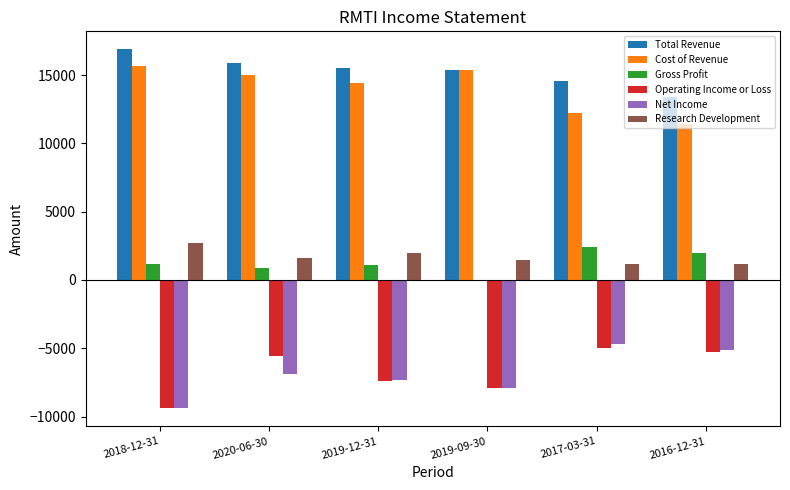

What is the greatest value displayed?

16900